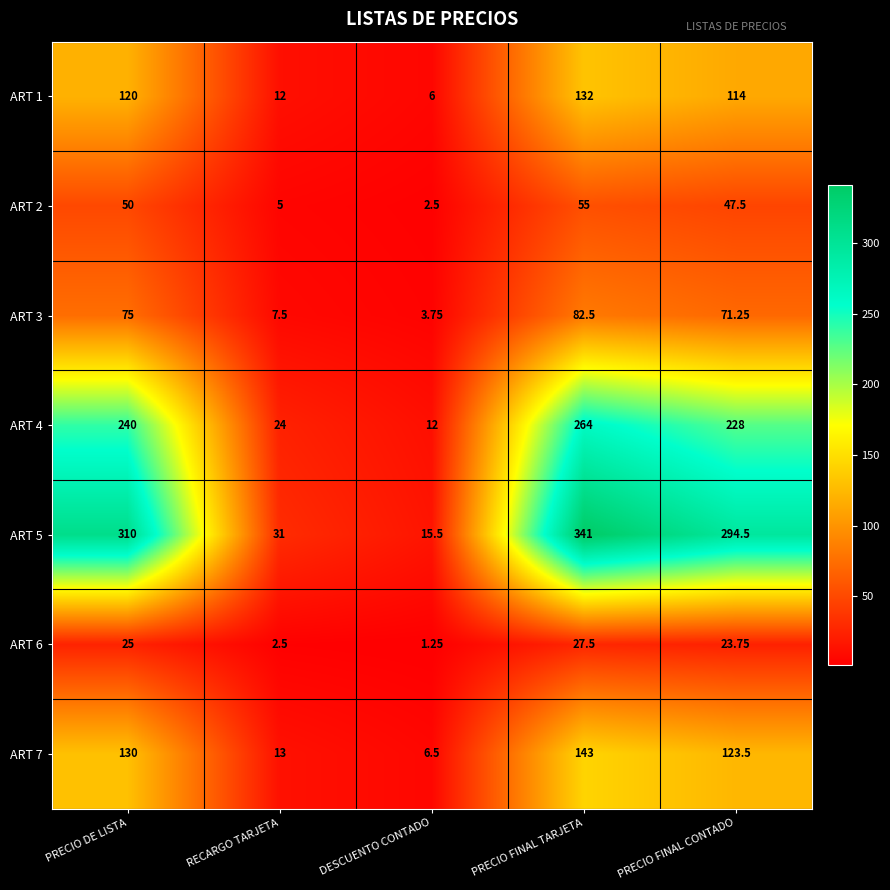

How many values in the ART 2 series are below 47?

2